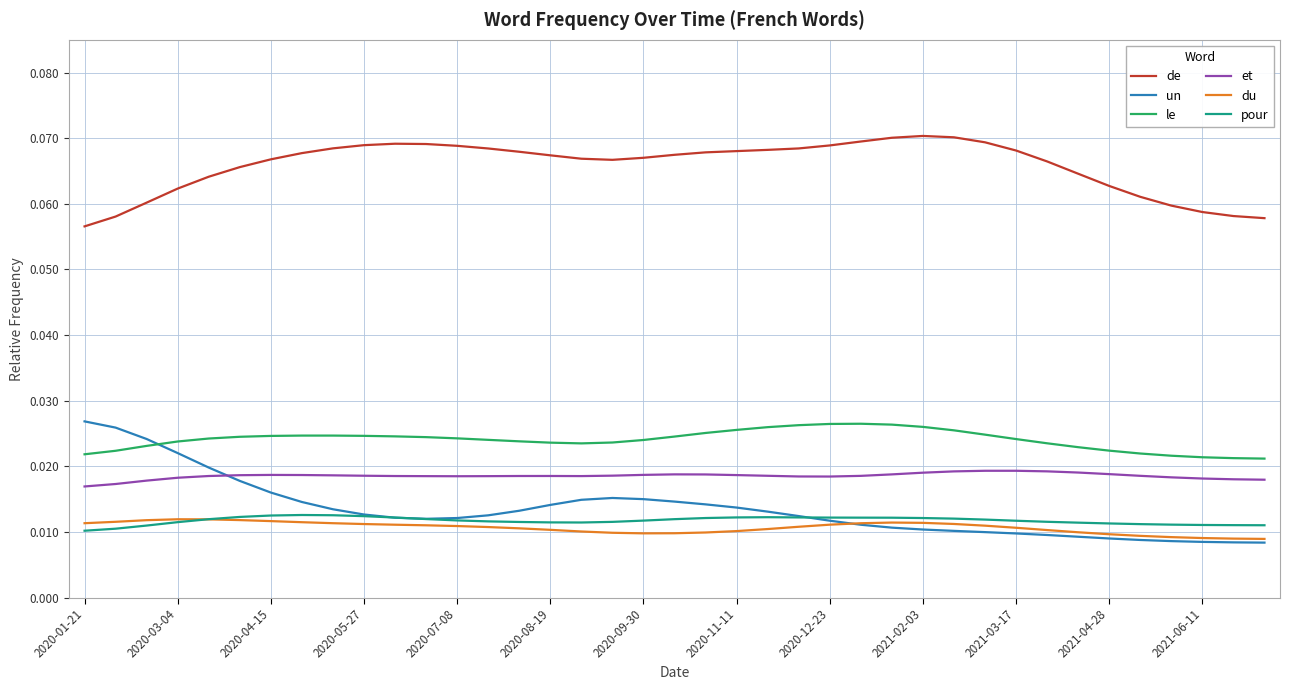

How many lines are shown in the chart?

6